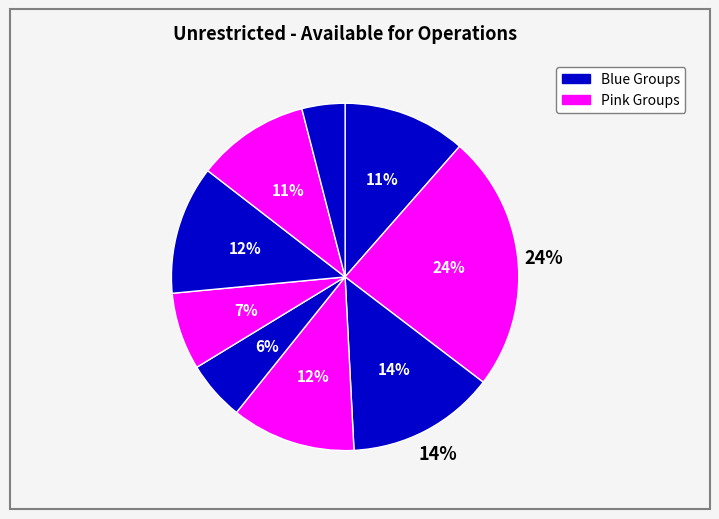

Is there a majority slice in this chart?

No